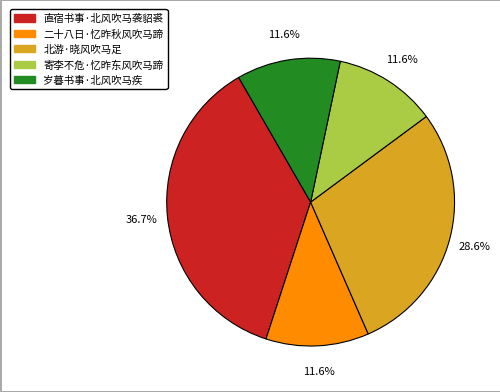

Do 岁暮书事·北风吹马疾 and 二十八日·忆昨秋风吹马蹄 together represent more than half of the pie?

No